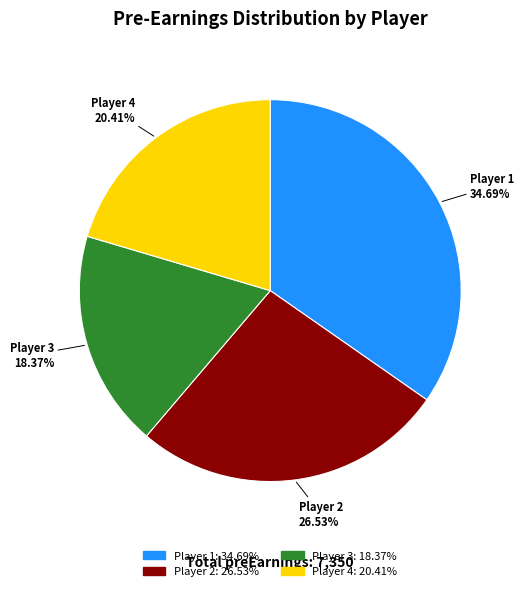

Do Player 4 and Player 1 together represent more than half of the pie?

Yes